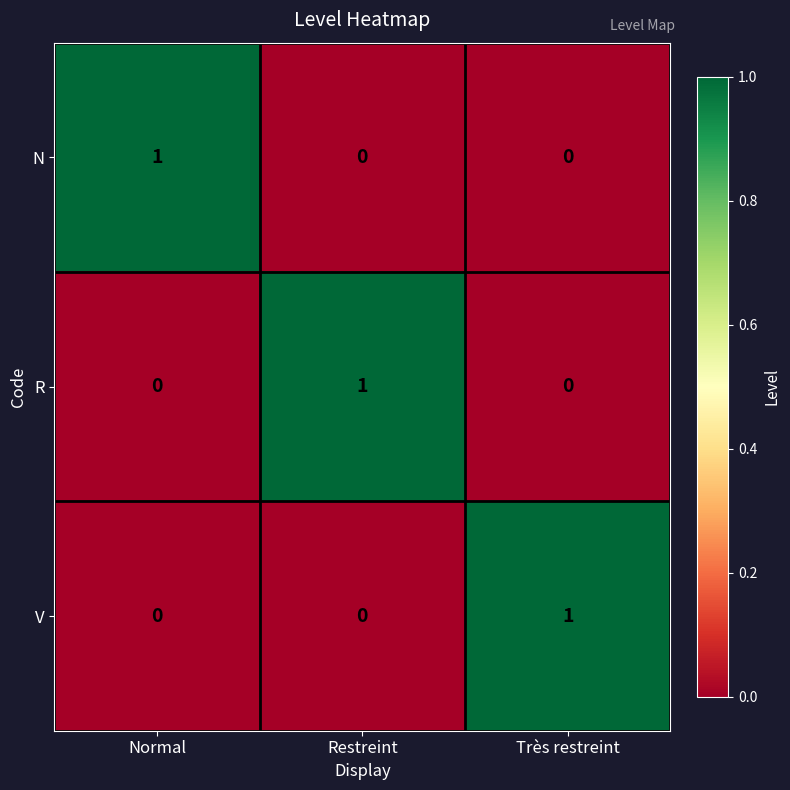

Reading left to right, list all the values displayed in this chart.

N: Normal=1	Restreint=0	Très restreint=0
R: Normal=0	Restreint=1	Très restreint=0
V: Normal=0	Restreint=0	Très restreint=1